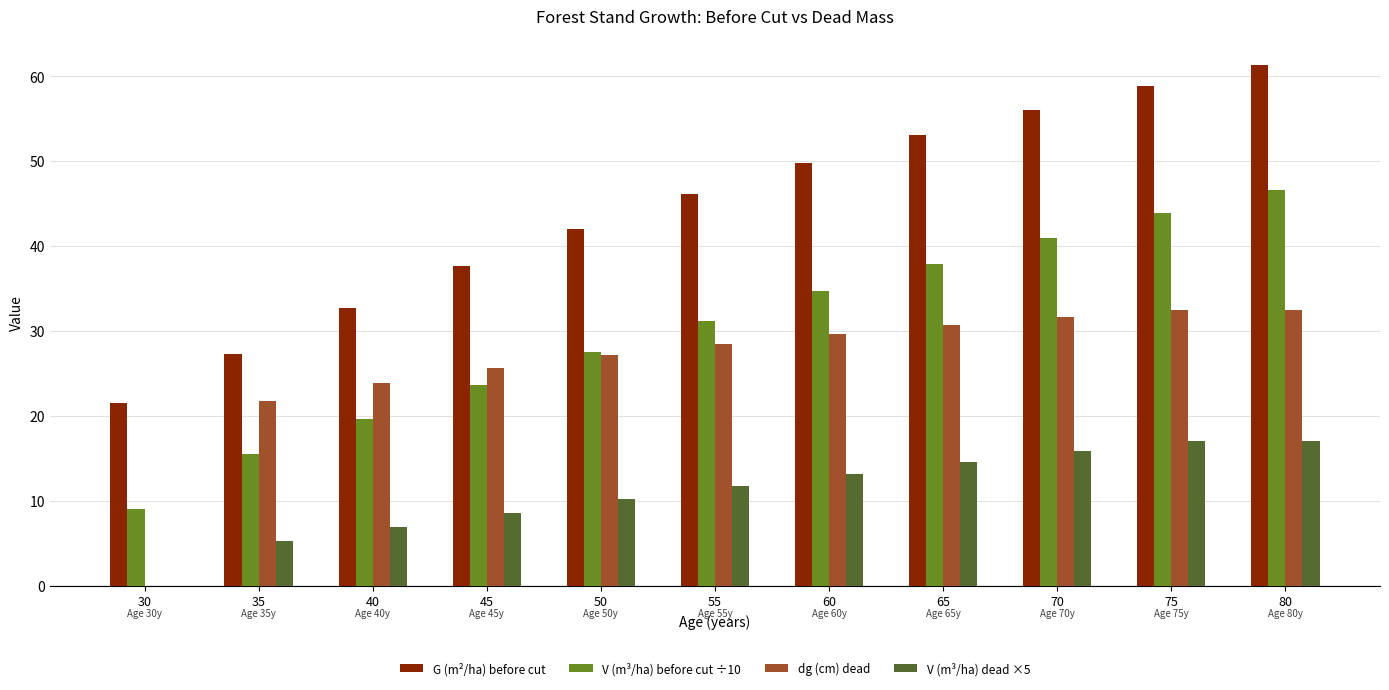

What is the greatest value displayed?

61.3